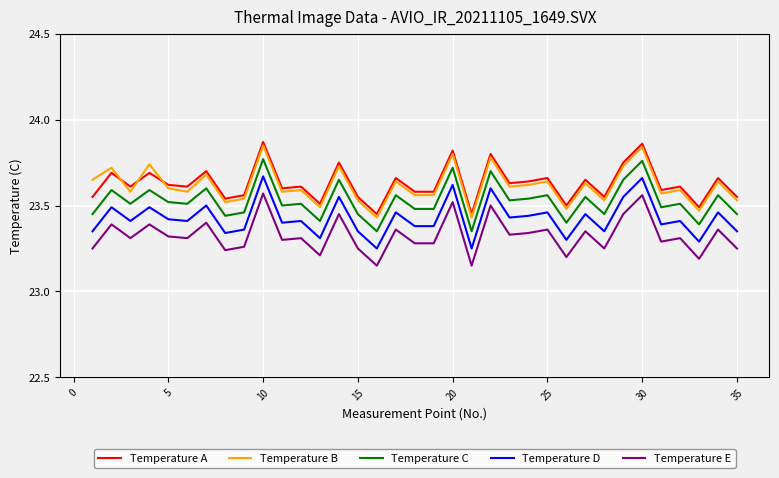

True or false: Temperature A and Temperature E cross at least once.

False